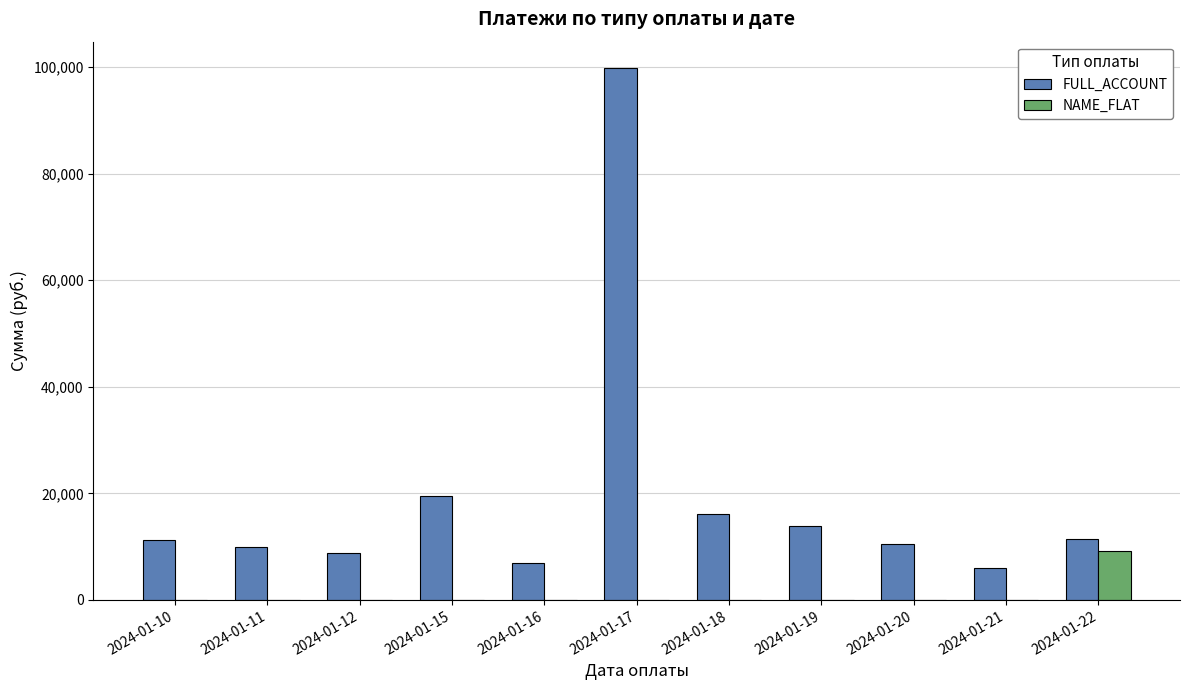

The NAME_FLAT series shows 0.0 at 2024-01-20. True or false?

True